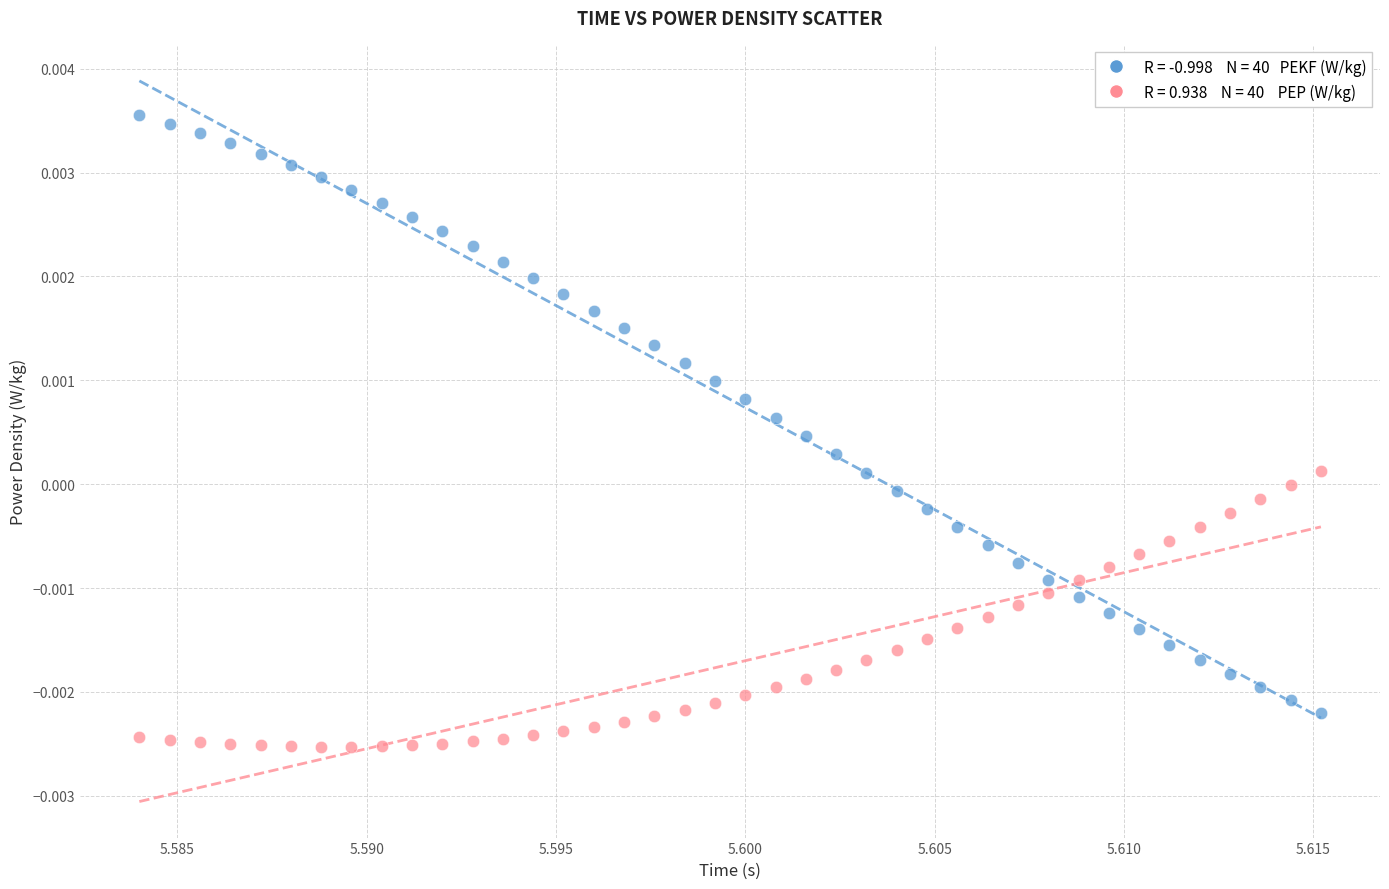

Count the number of points in this scatter plot.

80